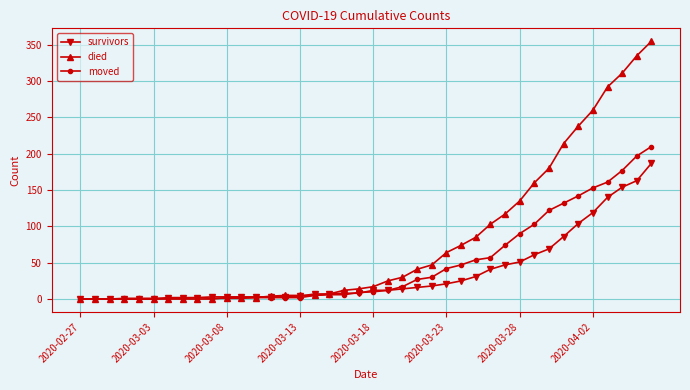

What is the maximum value shown in the chart?

355